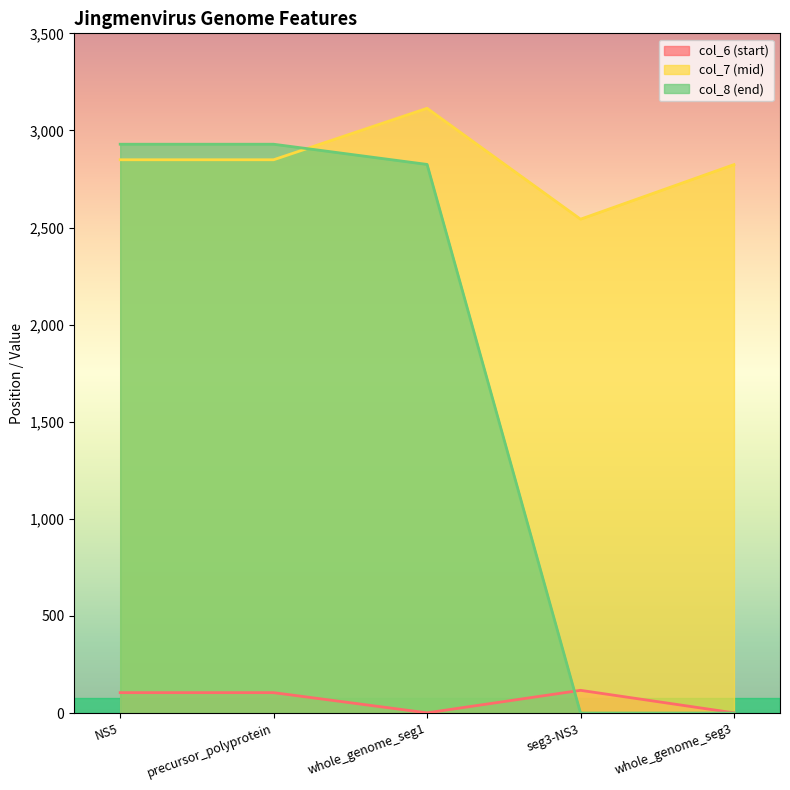

Between NS5 and precursor_polyprotein, which series saw the biggest shift?

col_6